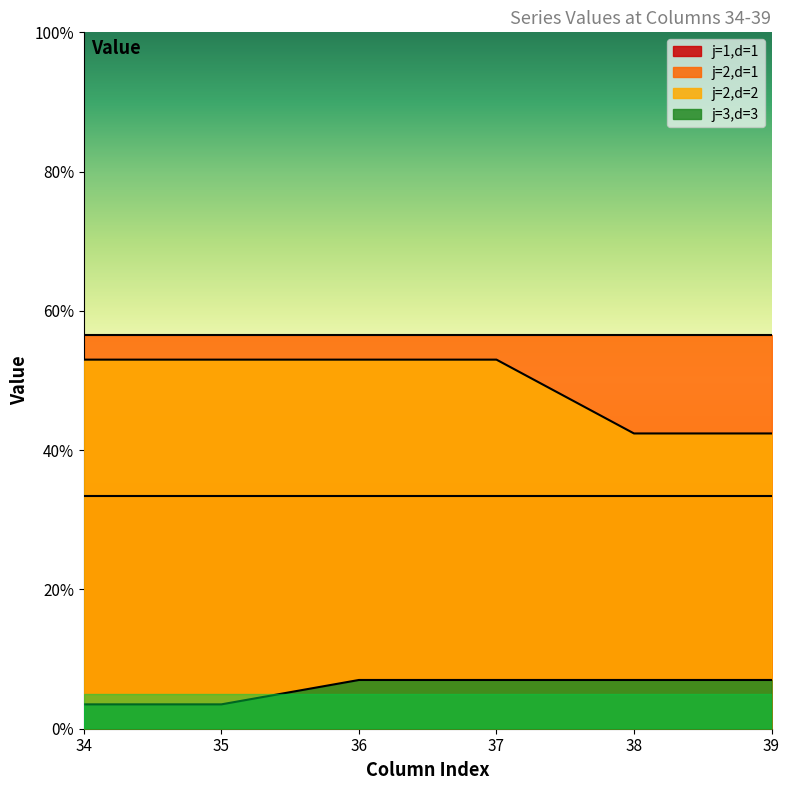

At how many categories does at least one series exceed 29?

6